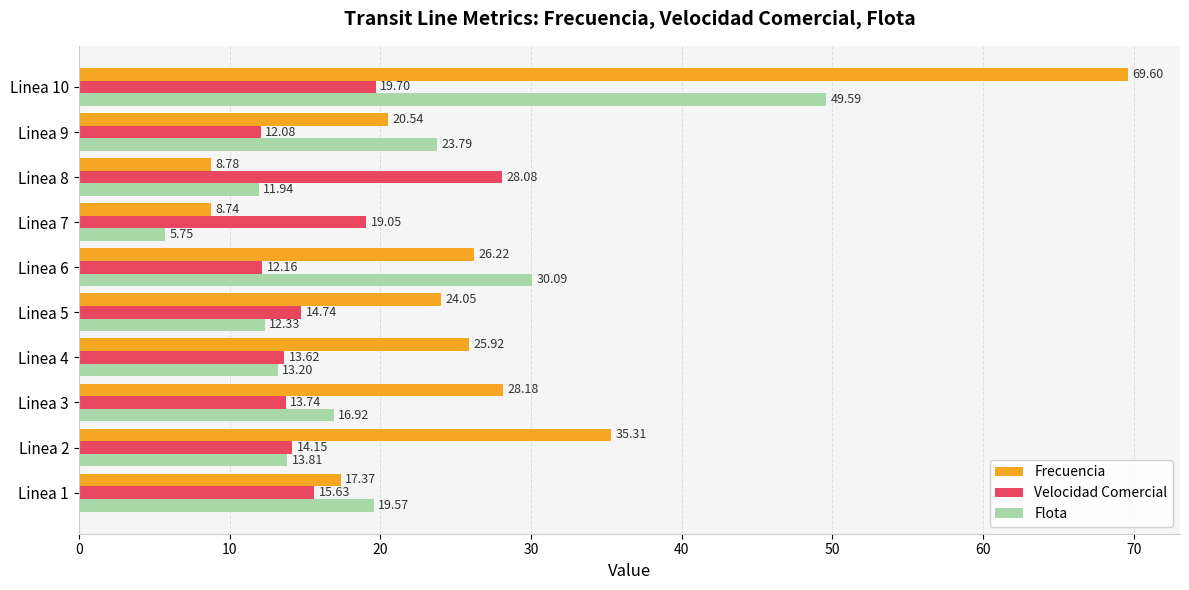

Which series changed the most between Linea 1 and Linea 9?

Flota